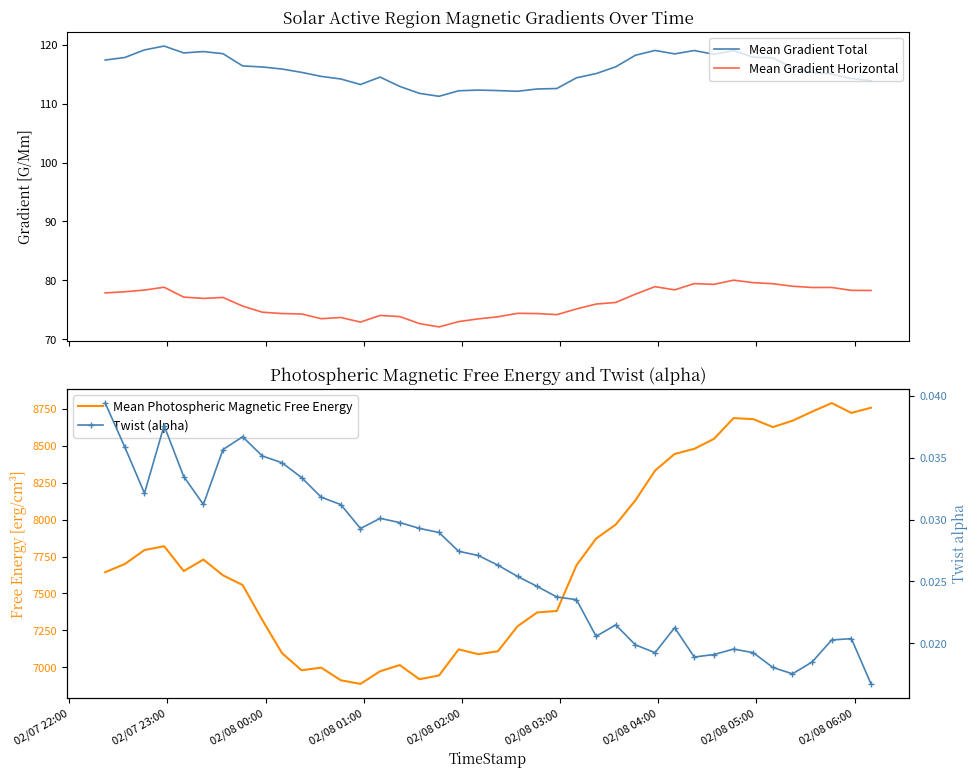

How many values in the Mean Photospheric Magnetic Free Energy series are below 7690?

20